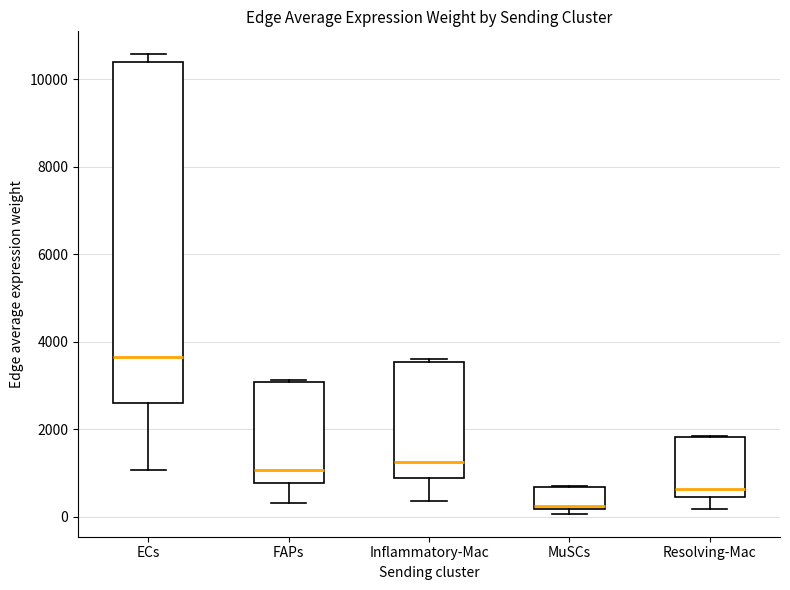

Which box is the tallest, from its lower edge to its upper edge?

ECs